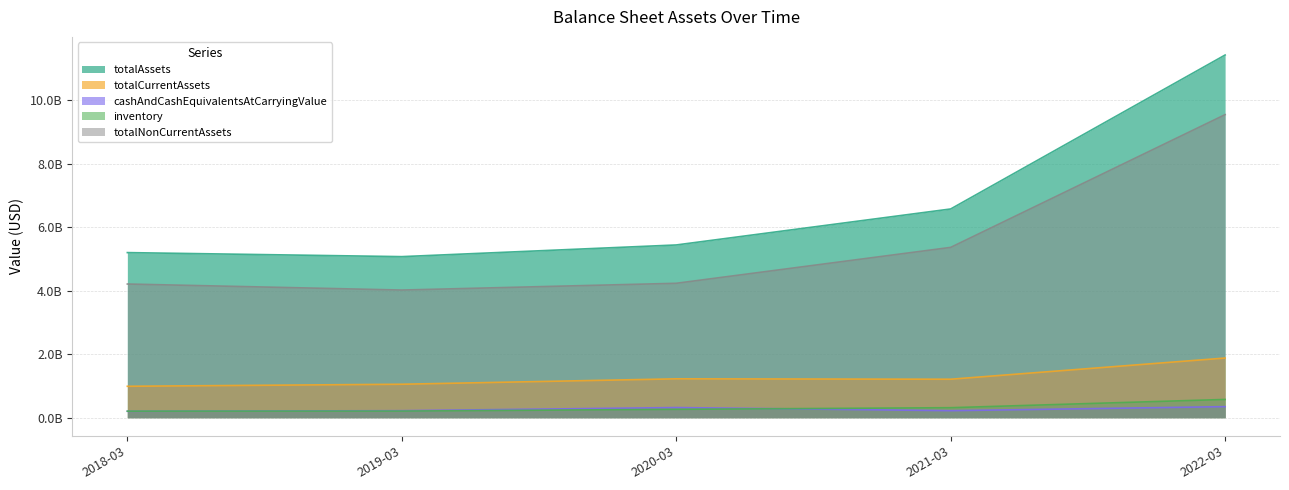

What is the sum of all inventory values?

1567584000